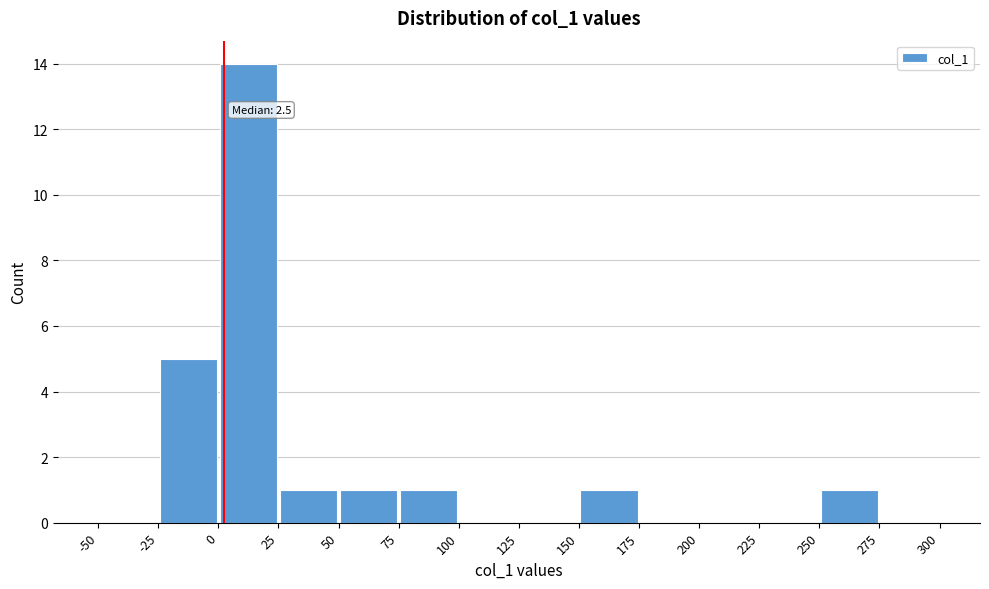

Over which range of the x-axis is the bar tallest?

0 to 25